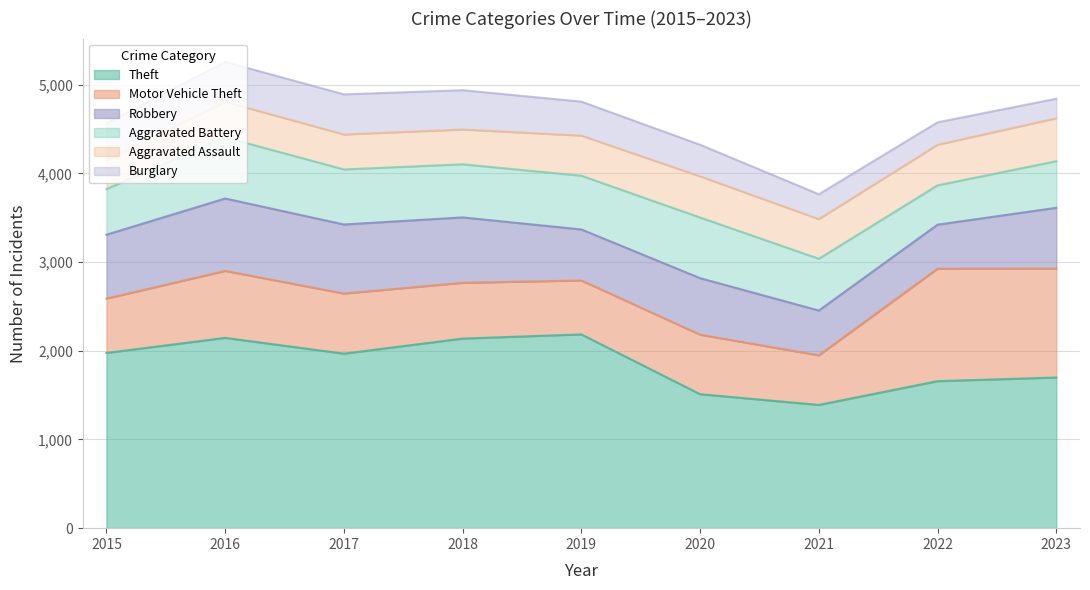

Which series has the widest spread of values?

Theft